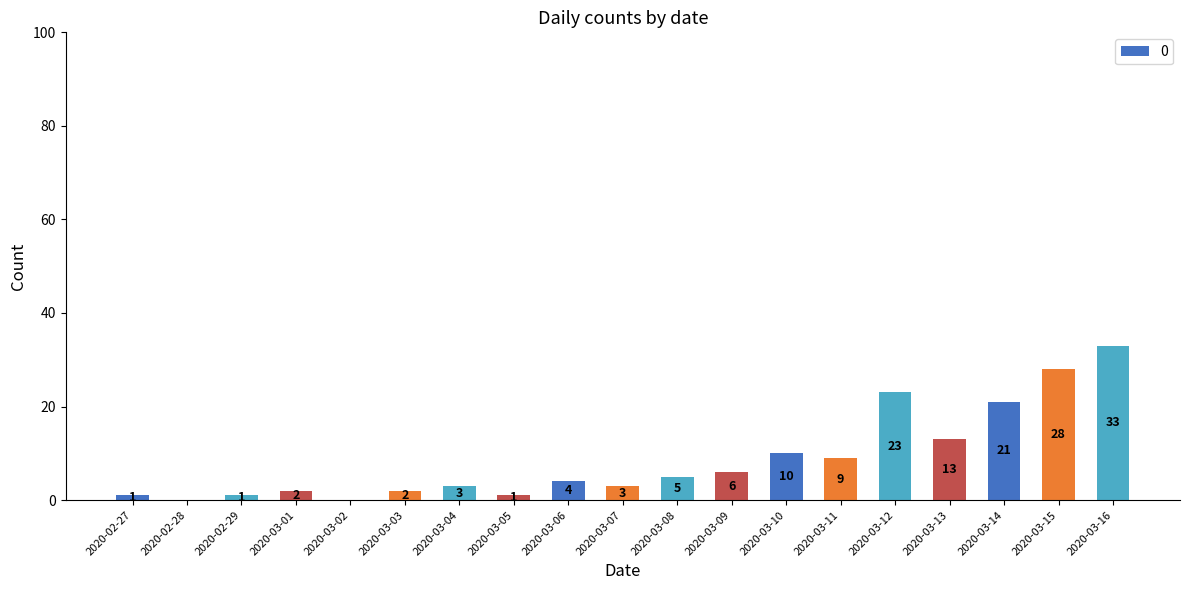

True or false: the data shows 17 at 2020-03-13.

False